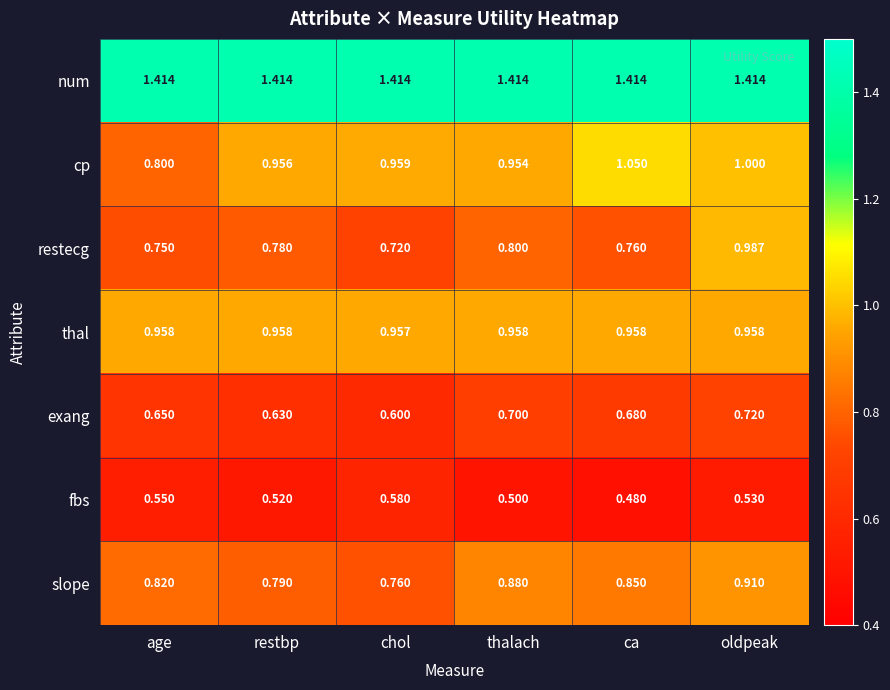

At which label is slope closest to 0?

chol